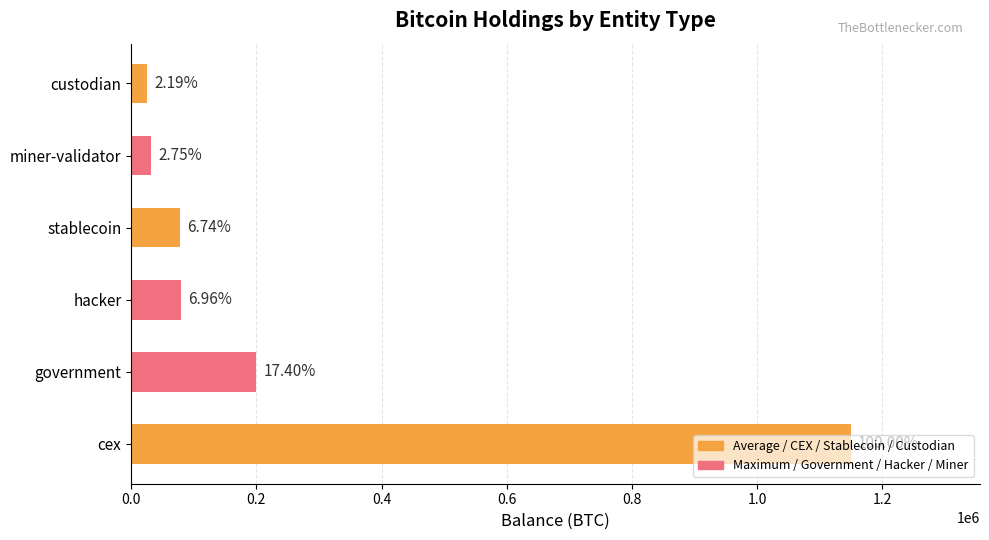

How many bars are there in total?

6